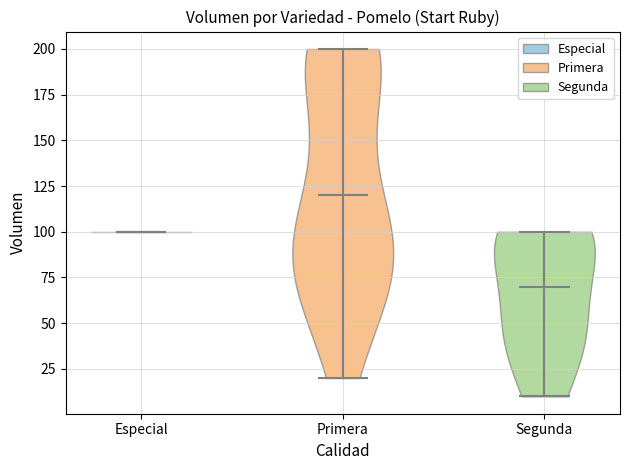

Reading left to right, read every violin against the y-axis: where its median line is, and the lowest and highest points it reaches. The values are not printed on the chart, so give them approximately, as read against the axis.

Especial: median line 100, lowest point 100, highest point 100
Primera: median line 120, lowest point 20, highest point 200
Segunda: median line 70, lowest point 10, highest point 100